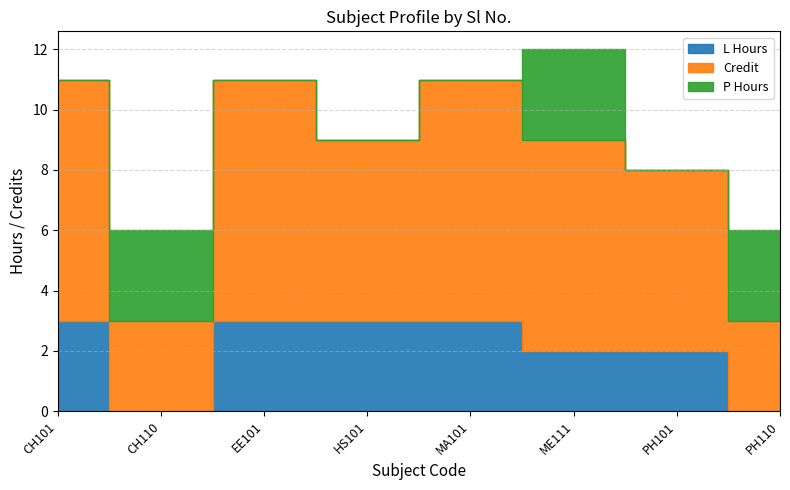

Reading left to right, extract all data points from this chart.

Credit: CH101=8	CH110=3	EE101=8	HS101=6	MA101=8	ME111=7	PH101=6	PH110=3
L Hours: CH101=3	CH110=0	EE101=3	HS101=3	MA101=3	ME111=2	PH101=2	PH110=0
P Hours: CH101=0	CH110=3	EE101=0	HS101=0	MA101=0	ME111=3	PH101=0	PH110=3